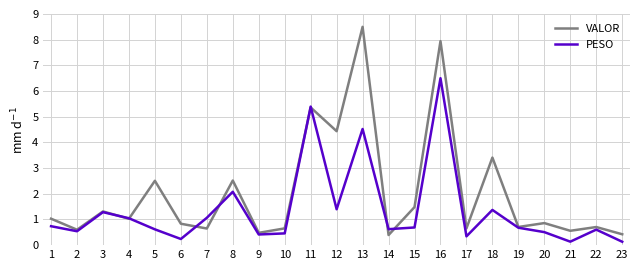

Which category has the highest value across all series?

13